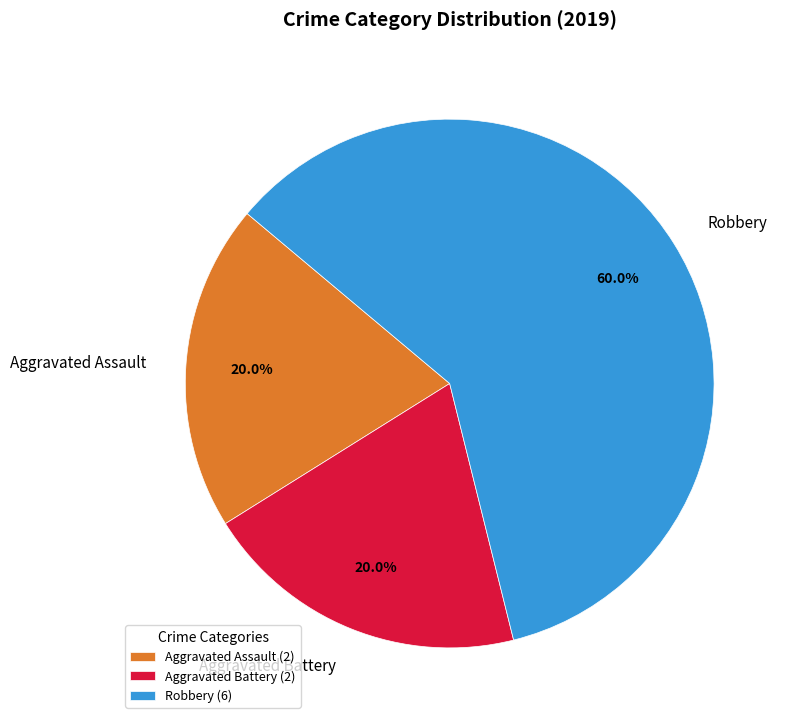

What percentage is the Aggravated Battery slice, to the nearest percent?

20%